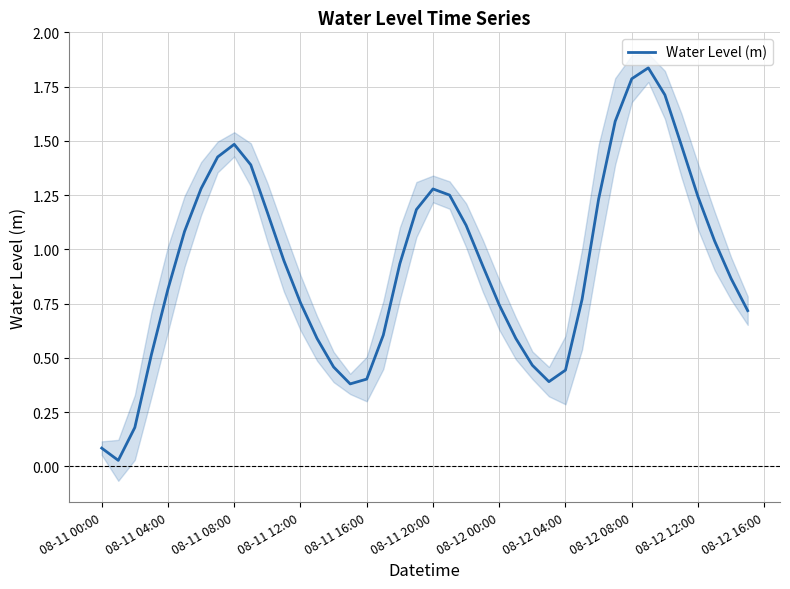

Is it true that the value at 08-12 04:00 is 0.3?

False